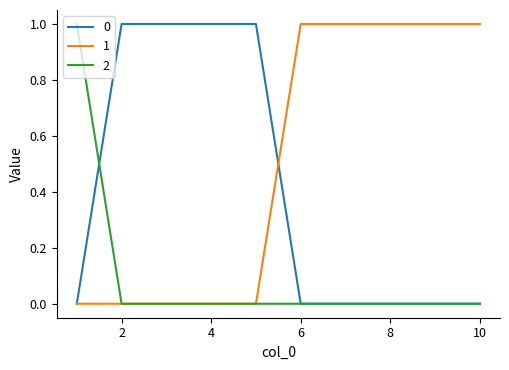

List the series in order of their overall mean, highest first.

1, 0, 2